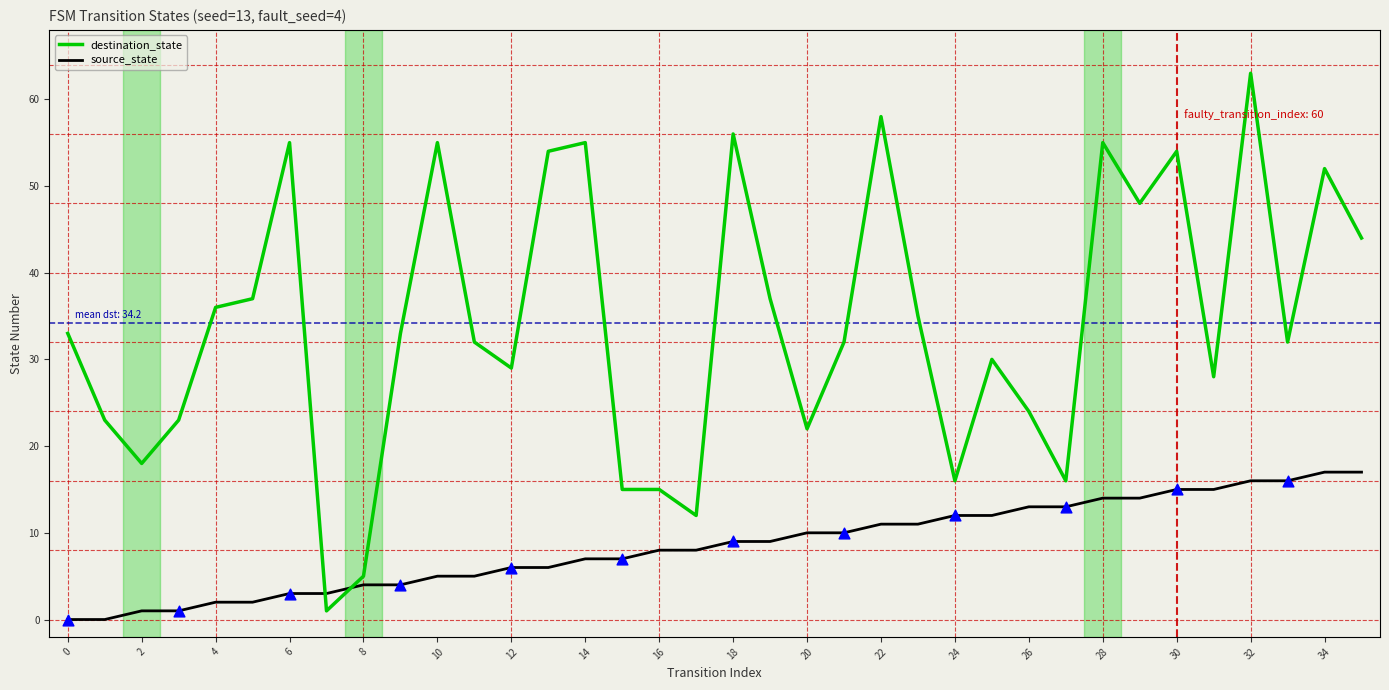

What is the greatest value displayed?

63